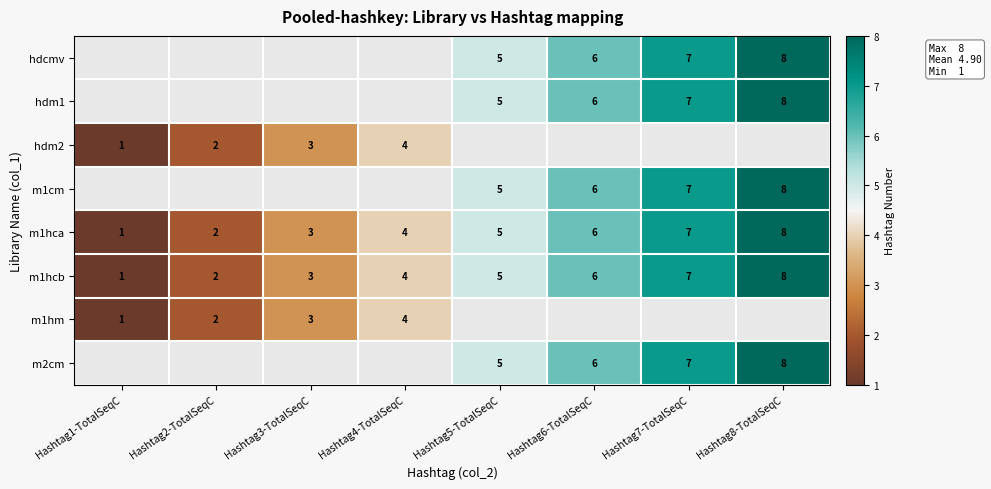

What is the difference between the second highest and minimum values in the m1hca series?

6